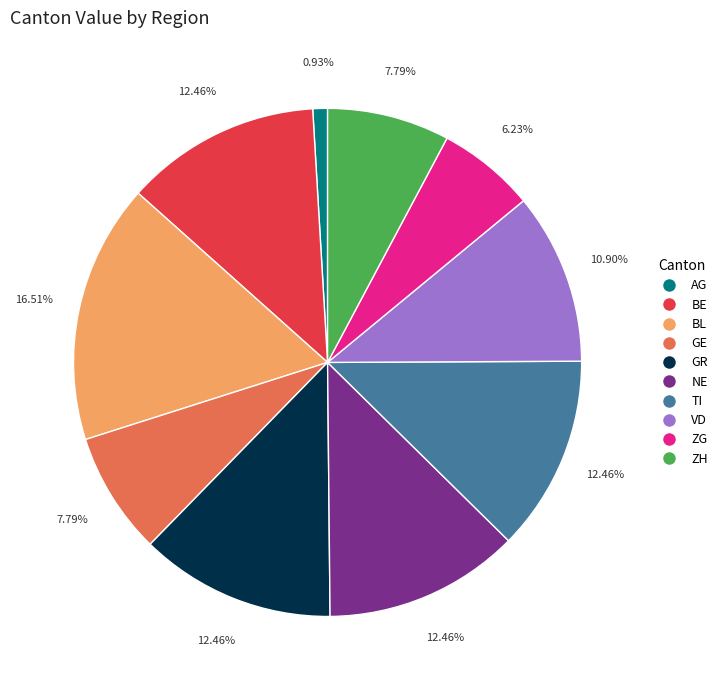

How many slices are in this pie chart?

10